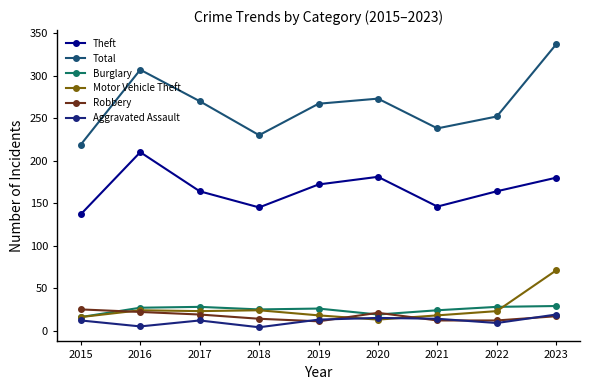

What is the sum of the Burglary values at 2018 and 2017?

53